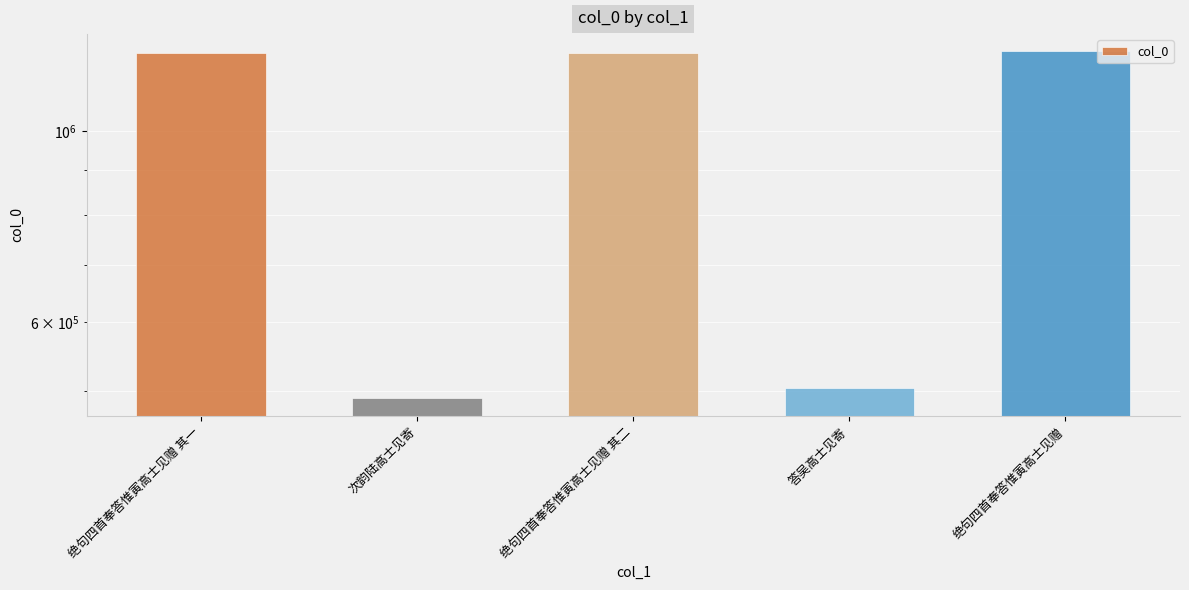

At which label is the value closest to 863010?

答吴高士见寄